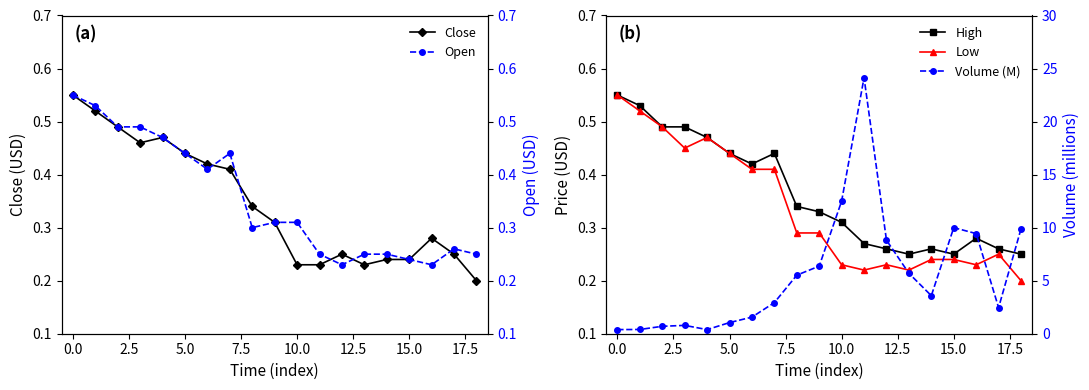

In Low, how many points are higher than both neighbors (excluding endpoints)?

3